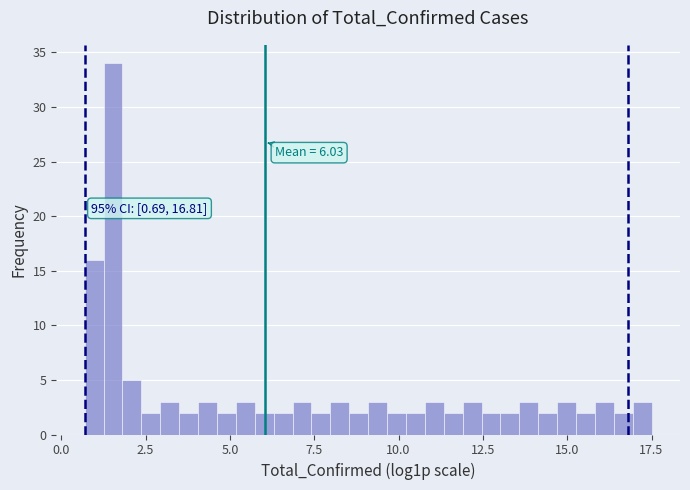

Read against the x-axis, roughly where is the centre of the tallest bar?

1.5